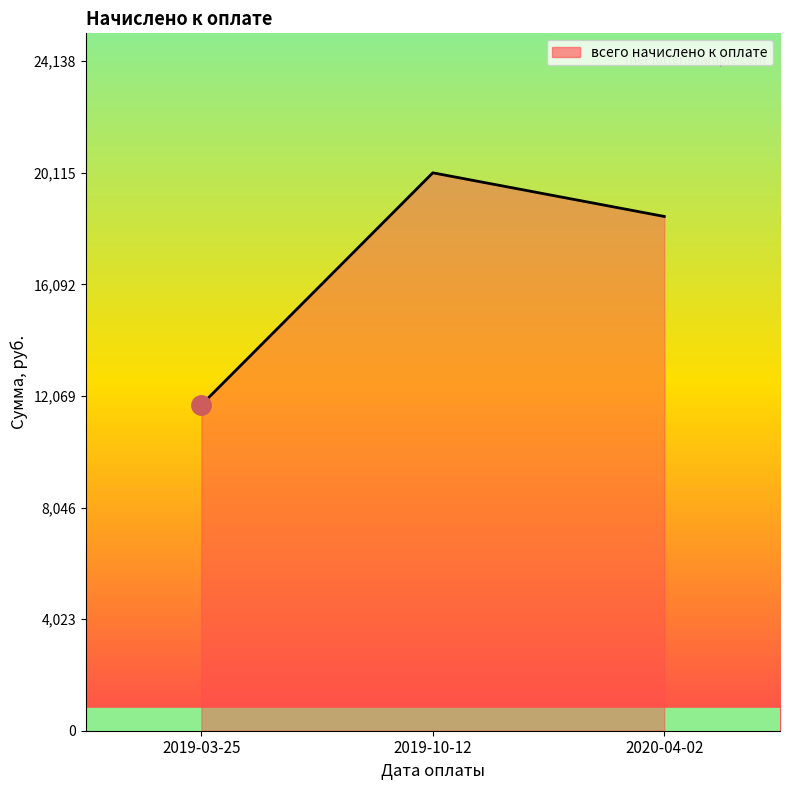

What value does the data have at 2020-04-02?

18541.6